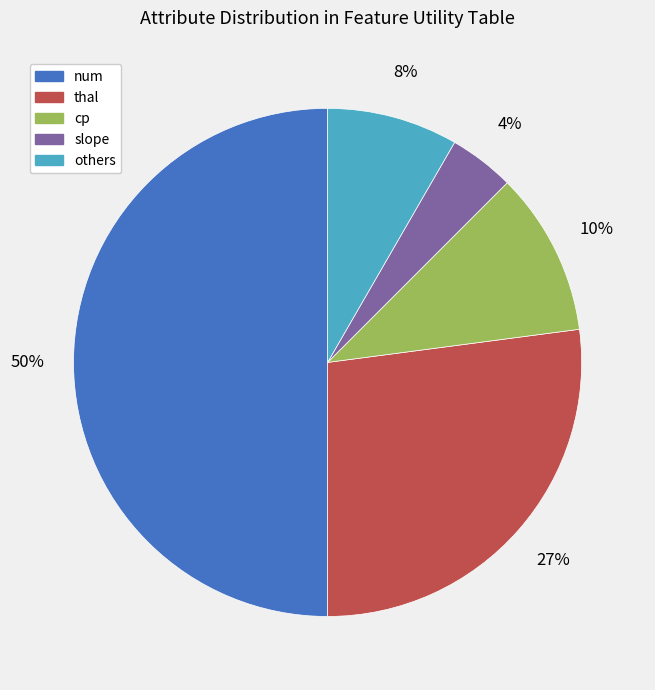

To the nearest percent, what is the difference between the largest and smallest slice percentages?

46%